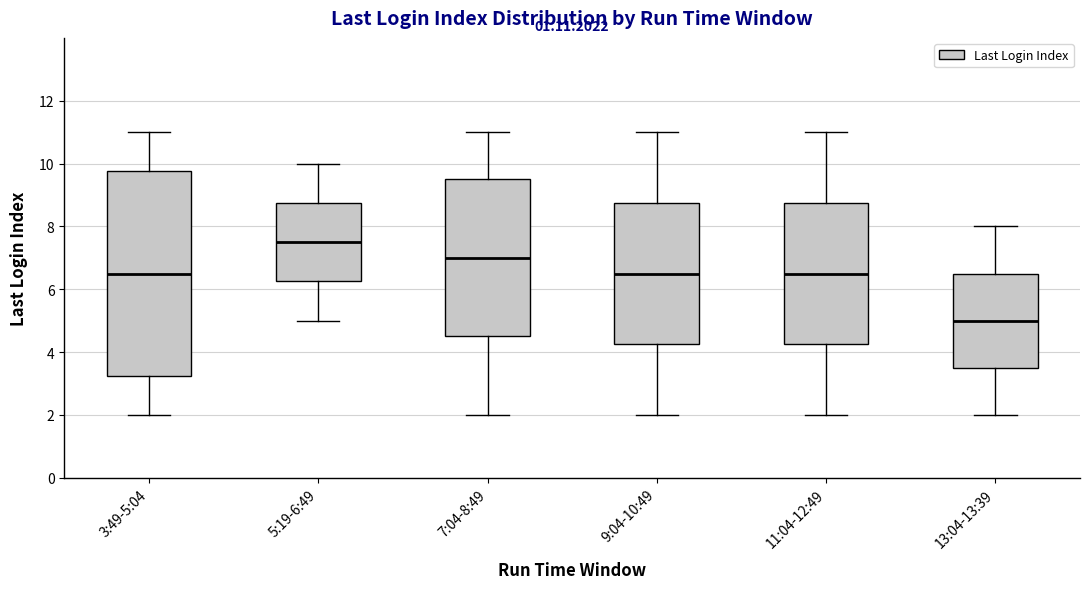

Reading left to right, transcribe this box plot: for each box, give where its median line is, the range the box spans, and where its two whiskers end, as read against the y-axis. The values are not printed on the chart, so give them approximately, as read against the axis.

3:49-5:04: median 6.6, box 3.2 to 9.8, whiskers 2.0 to 11.0
5:19-6:49: median 7.6, box 6.2 to 8.8, whiskers 5.0 to 10.0
7:04-8:49: median 7.0, box 4.6 to 9.6, whiskers 2.0 to 11.0
9:04-10:49: median 6.6, box 4.2 to 8.8, whiskers 2.0 to 11.0
11:04-12:49: median 6.6, box 4.2 to 8.8, whiskers 2.0 to 11.0
13:04-13:39: median 5.0, box 3.6 to 6.6, whiskers 2.0 to 8.0